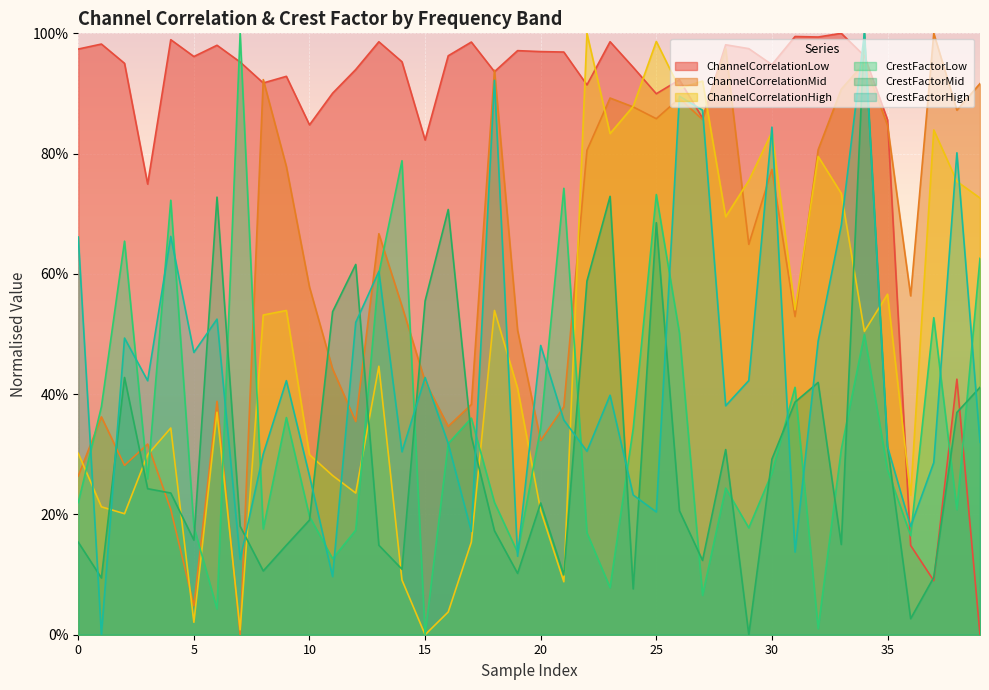

What is the difference between the maximum and minimum values in the ChannelCorrelationLow series?

1.0